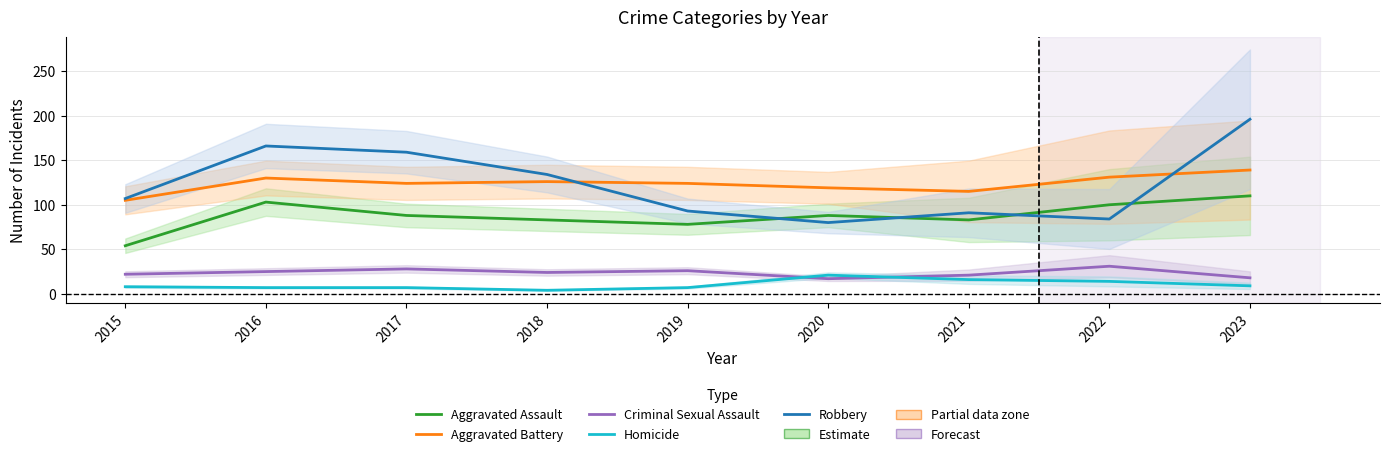

After their last crossing, which series has the higher values: Homicide or Criminal Sexual Assault?

Criminal Sexual Assault